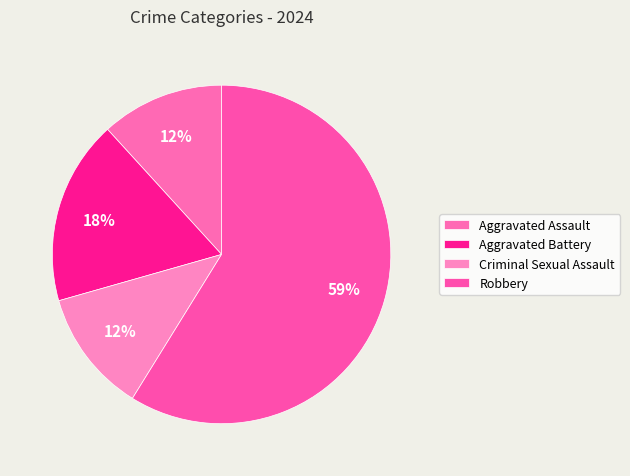

How many slices are in this pie chart?

4